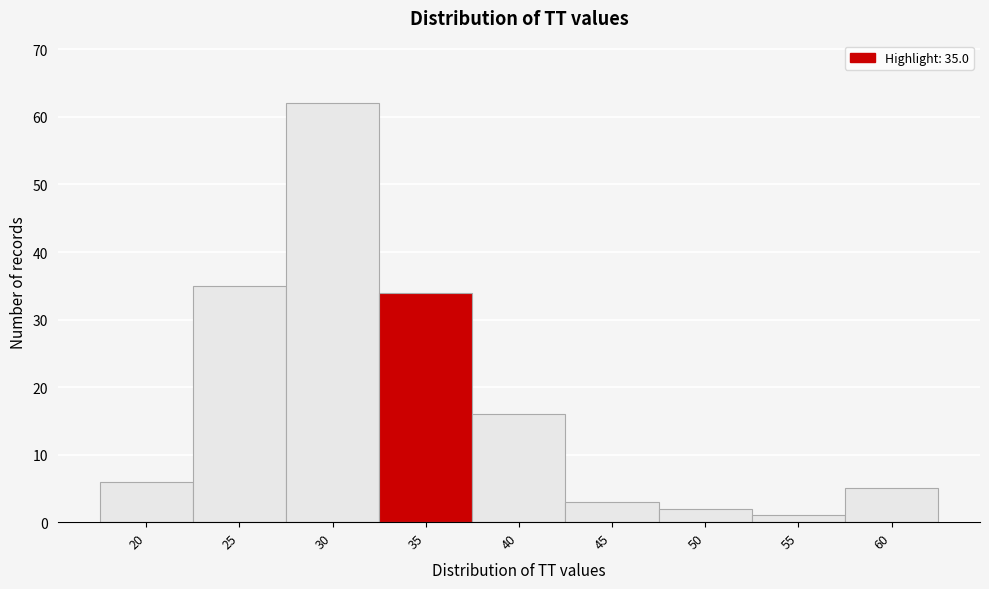

Reading left to right, extract all data points from this chart.

6	35	62	34	16	3	2	1	5